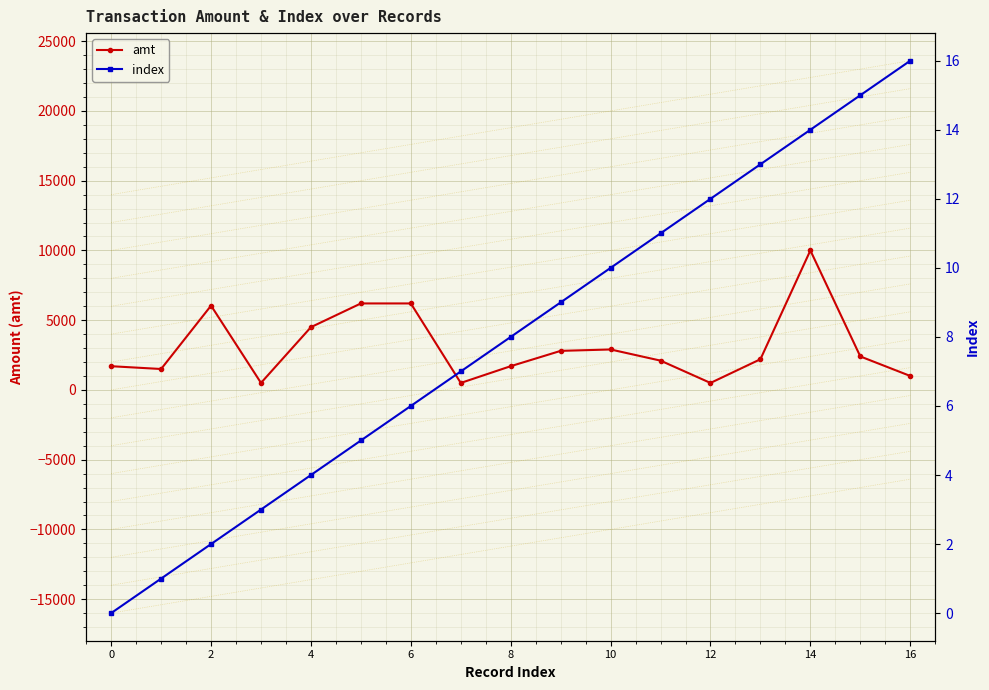

What is the label of the 1st point from the right?

16